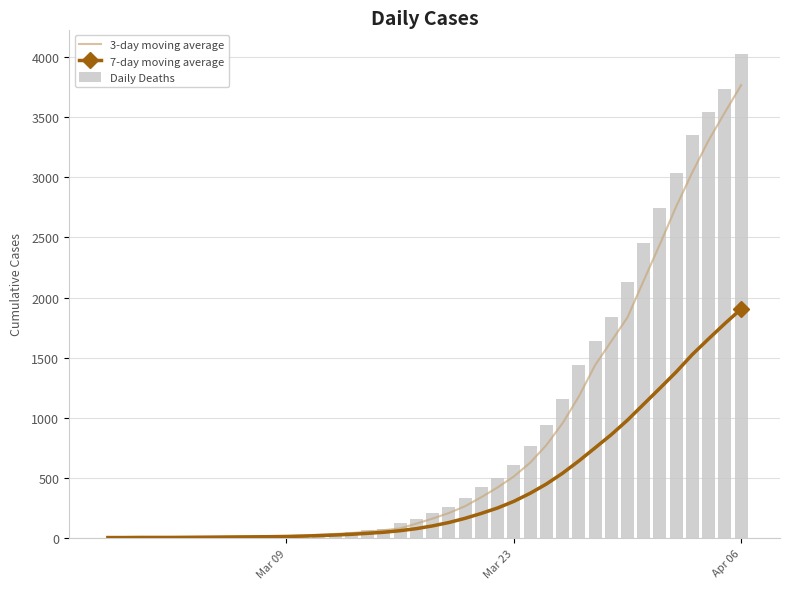

What is the highest value of the Daily Deaths series?

4028